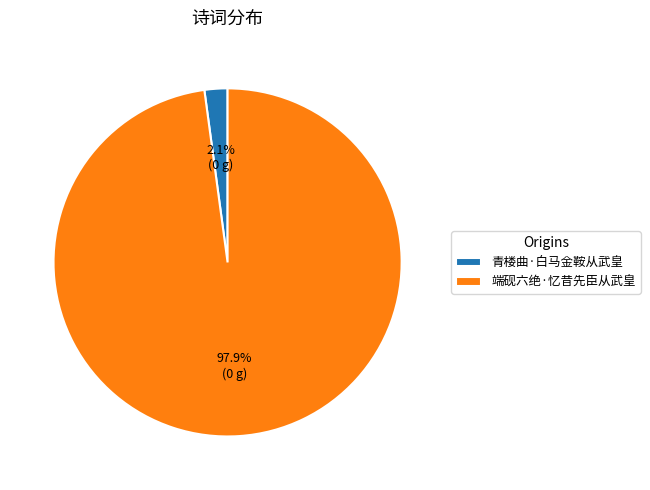

Rank the categories by value from lowest to highest.

青楼曲·白马金鞍从武皇, 端砚六绝·忆昔先臣从武皇